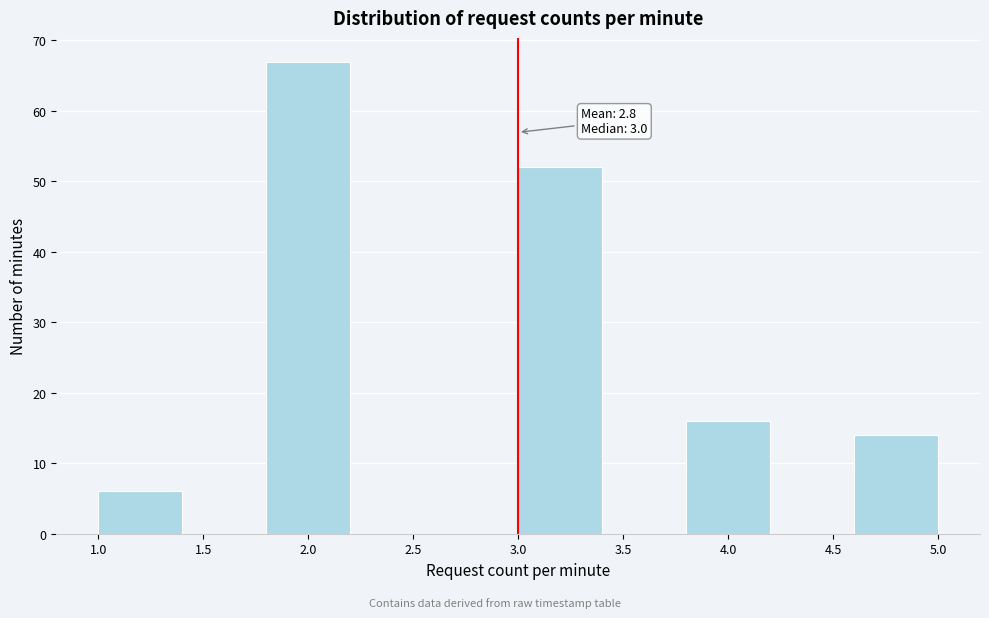

Which range on the x-axis has the tallest bar?

1.8 to 2.2